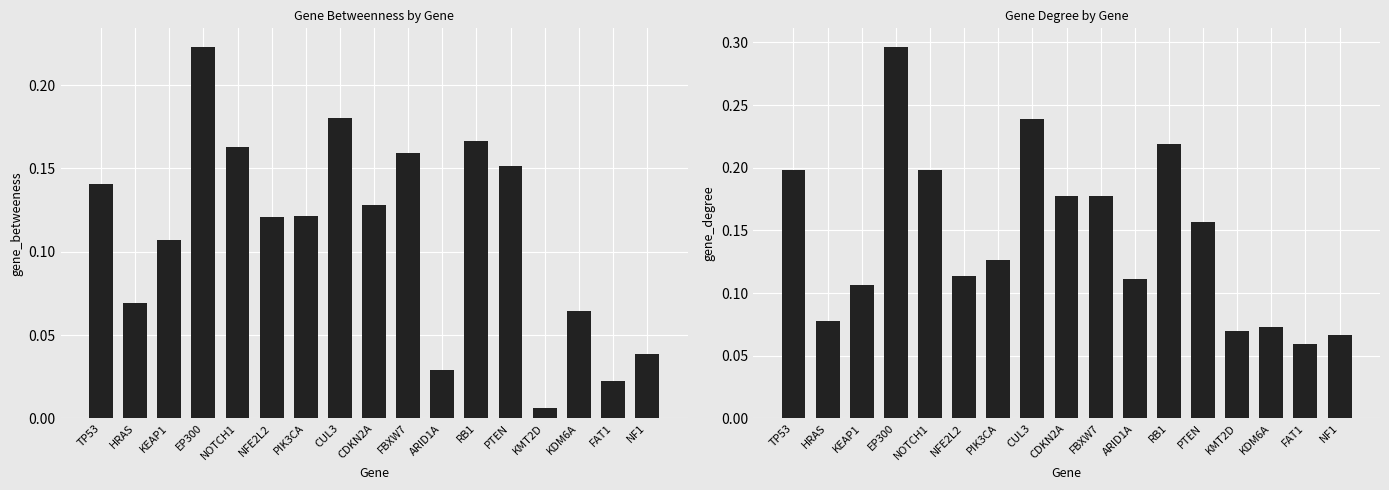

List the series in order of their overall mean, lowest first.

gene_betweeness, gene_degree